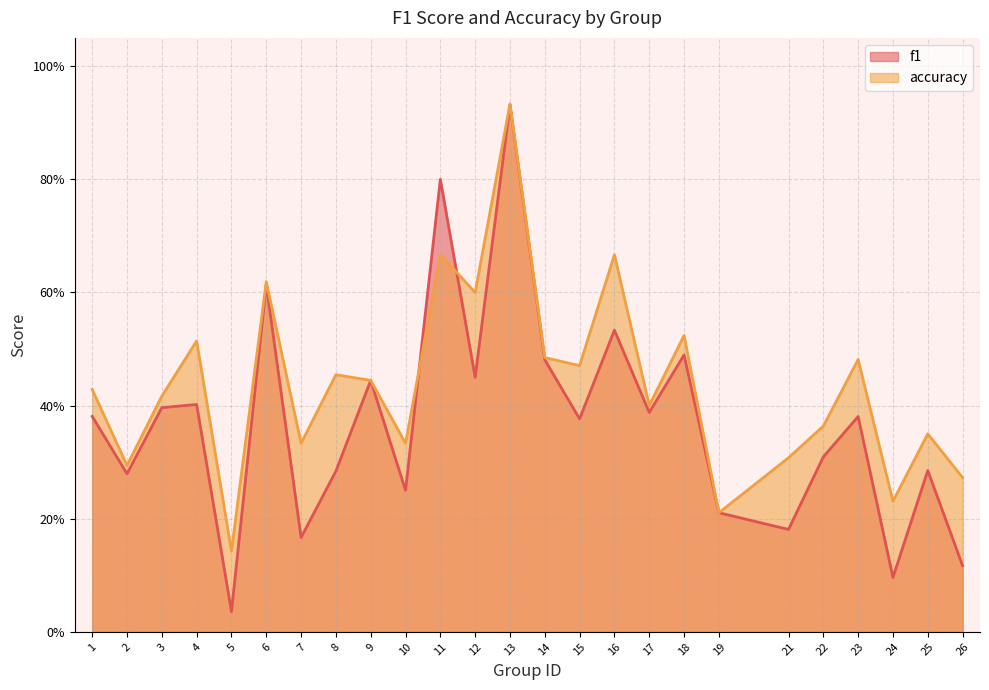

Where is accuracy nearest to the value 0?

5